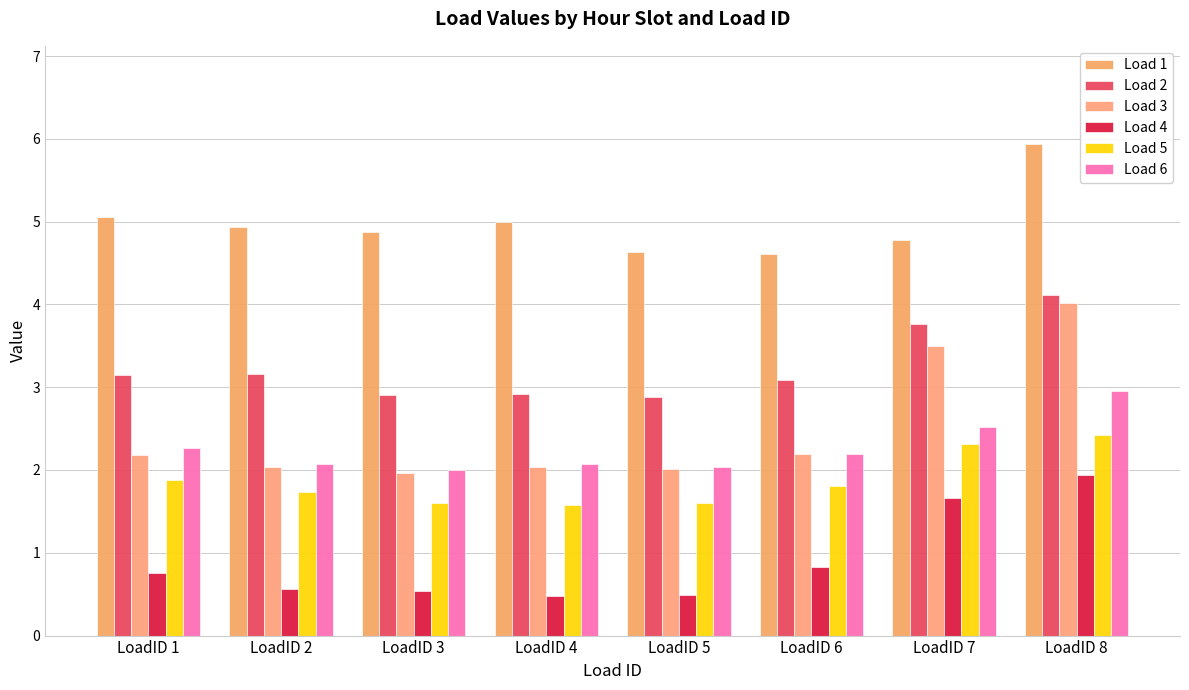

Which series has the largest total across all categories?

Load 1